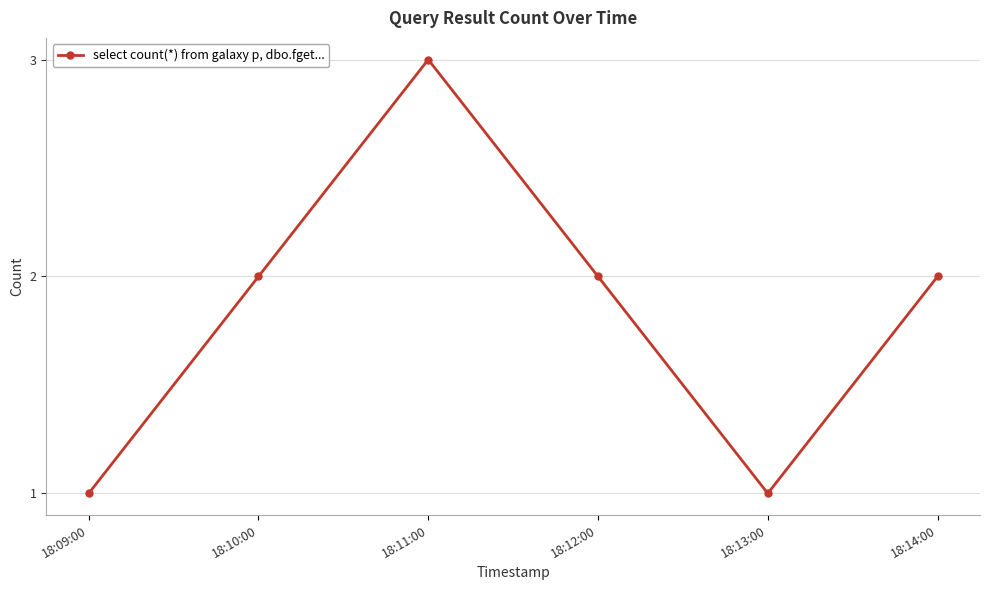

What is the label of the 1st point from the right?

18:14:00